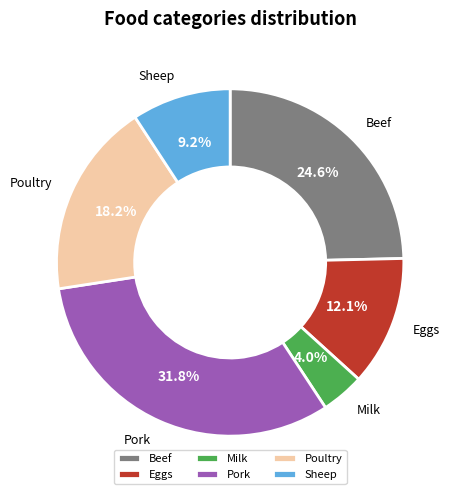

Which slice is the largest?

Pork